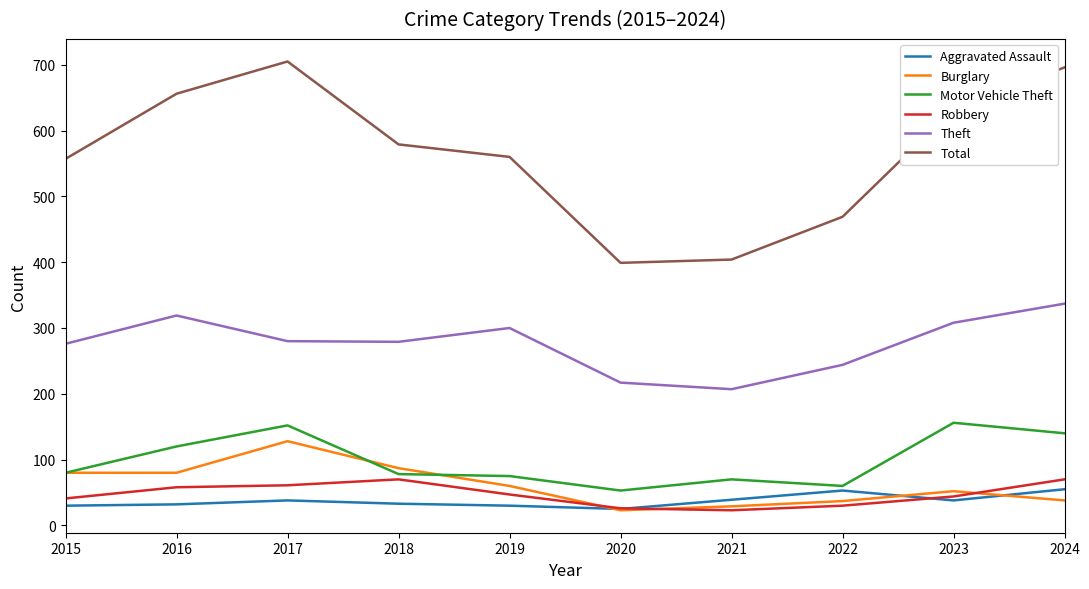

What is the minimum value shown in the chart?

23